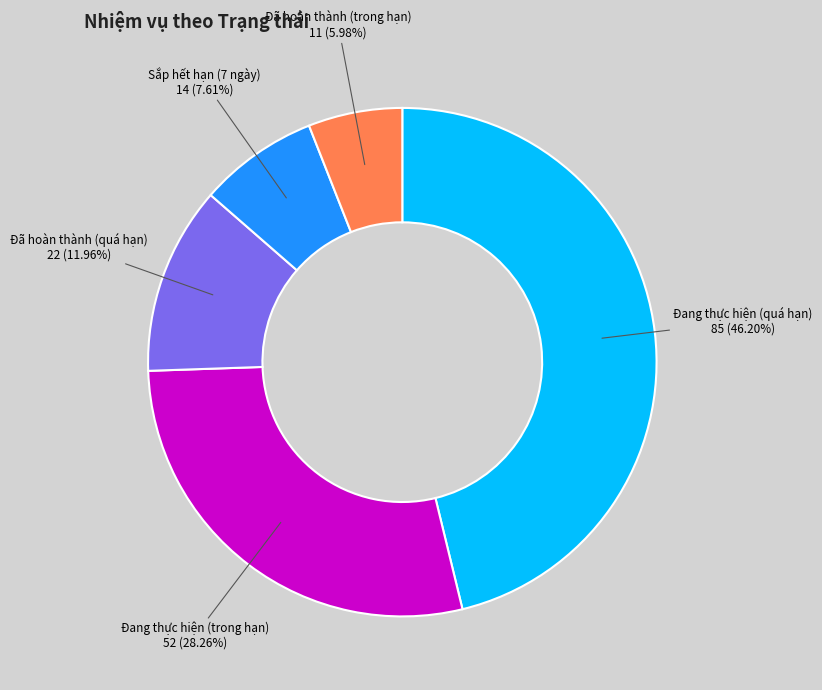

Does any single category account for the majority?

No